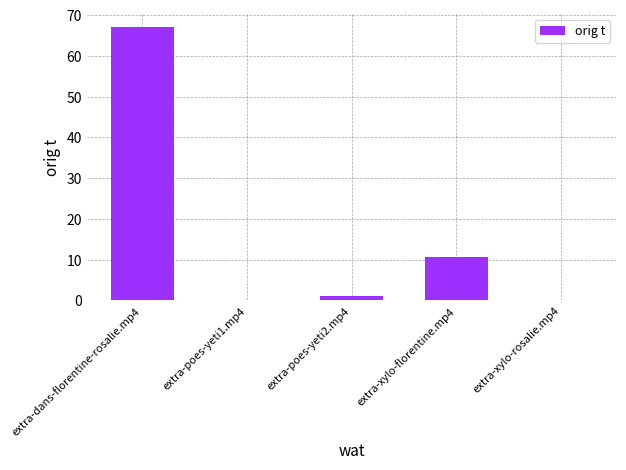

Which category has the highest value across all series?

extra-dans-florentine-rosalie.mp4